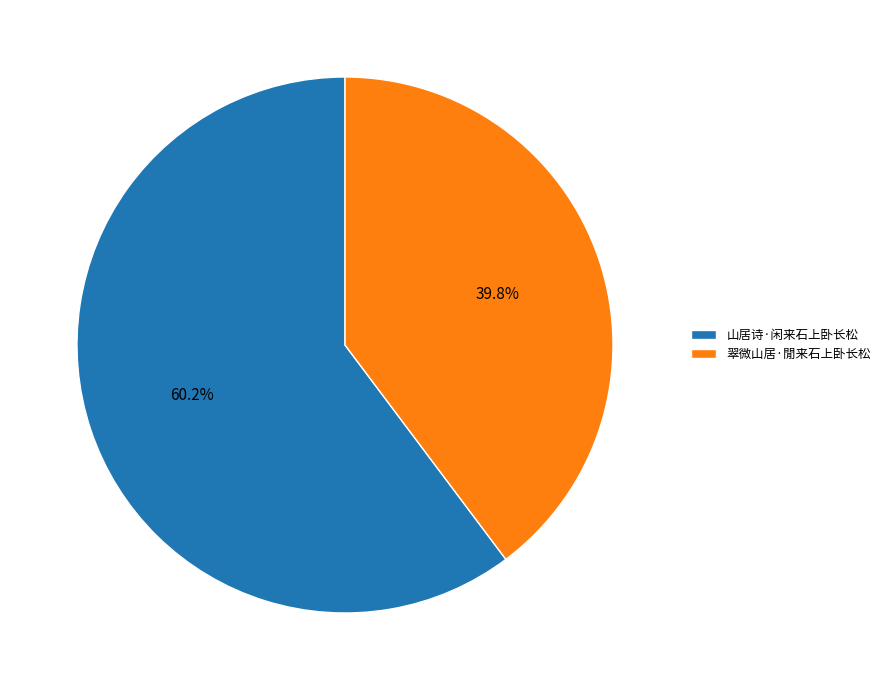

Rank the categories by value from highest to lowest.

山居诗·闲来石上卧长松, 翠微山居·閒来石上卧长松